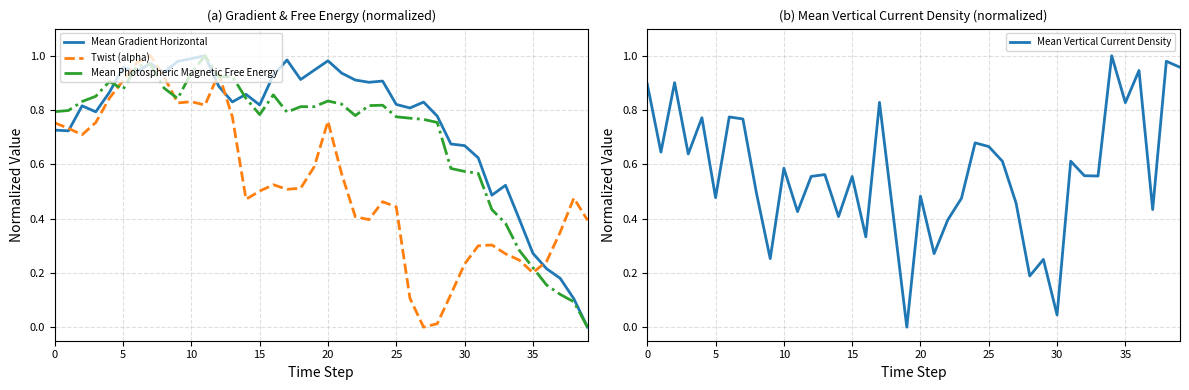

How many intersections are there between Twist (alpha) and Mean Photospheric Magnetic Free Energy?

5